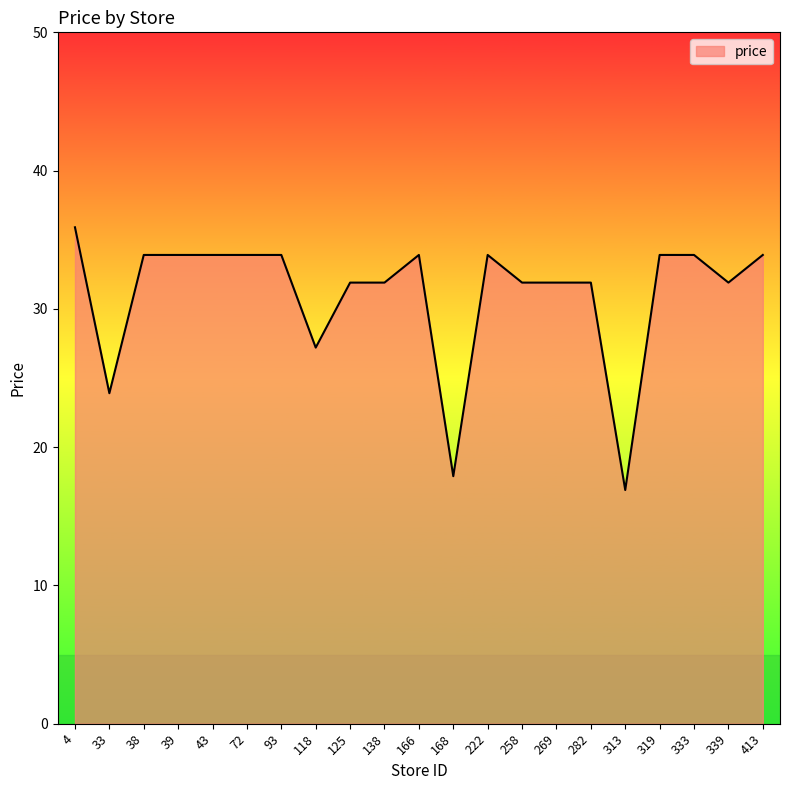

What is the maximum value shown in the chart?

35.9